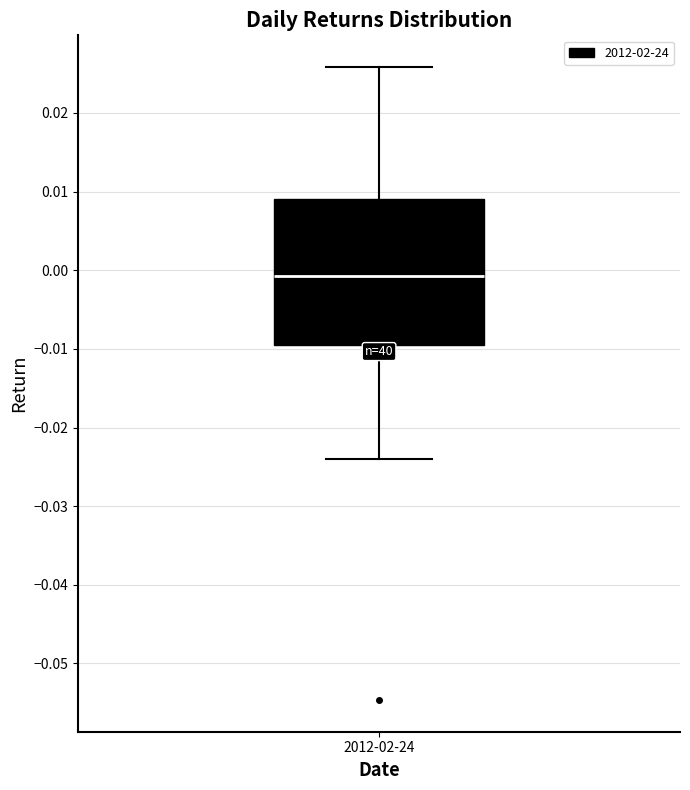

Transcribe this box plot: give where the median line is, the range the box spans, and where the two whiskers end, as read against the y-axis. The values are not printed on the chart, so give them approximately, as read against the axis.

median -0.001, box -0.010 to 0.009, whiskers -0.024 to 0.026